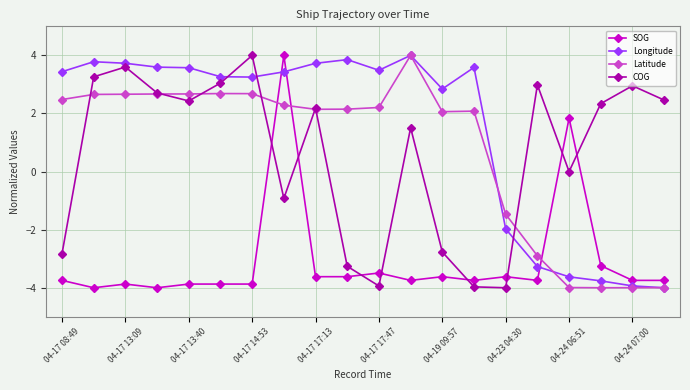

In COG, how many points are higher than both neighbors (excluding endpoints)?

6